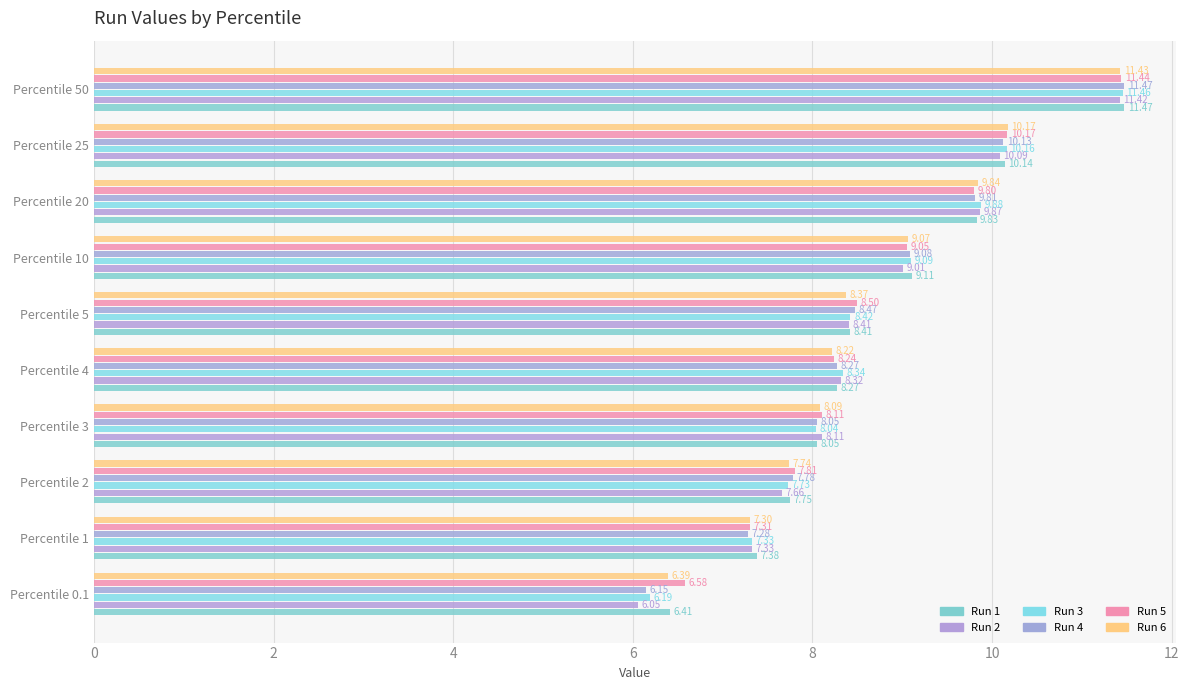

Which series has the largest total across all categories?

Run 5